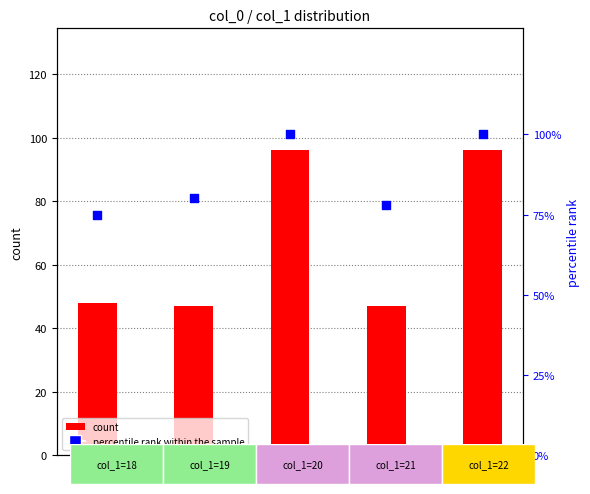

Which series reaches the minimum Y coordinate?

count